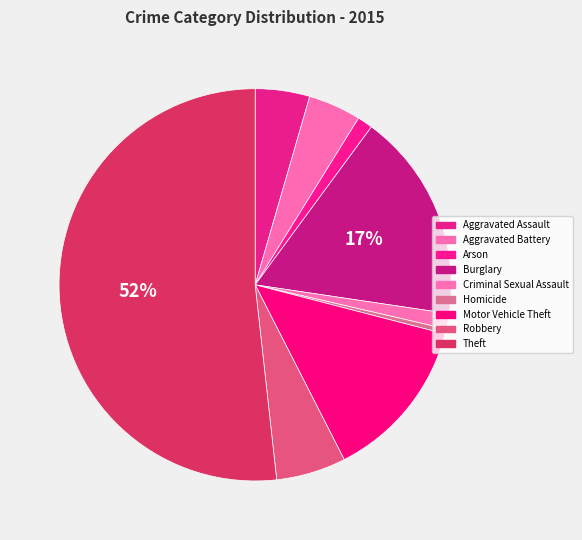

Is the sum of Burglary and Aggravated Assault greater than half?

No